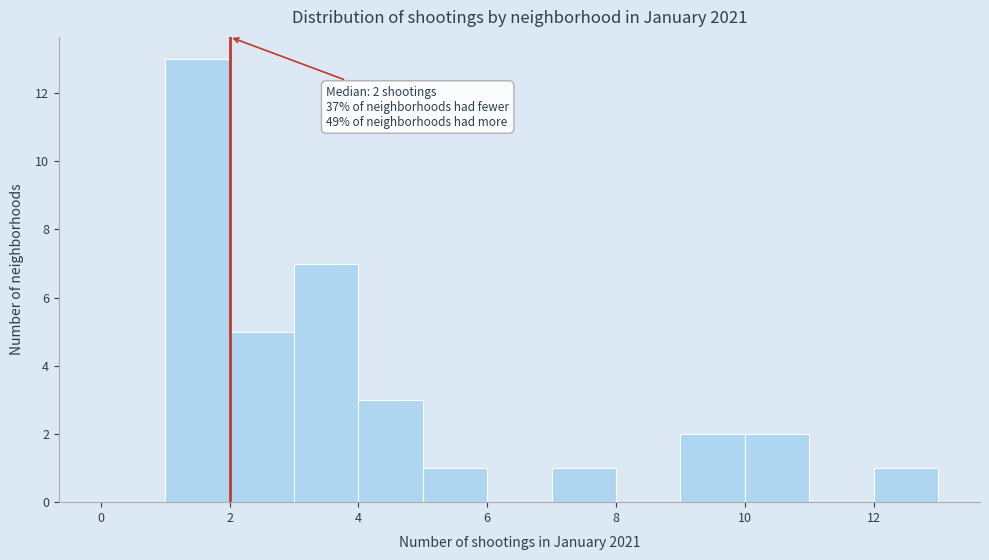

Which range on the x-axis has the tallest bar?

1 to 2